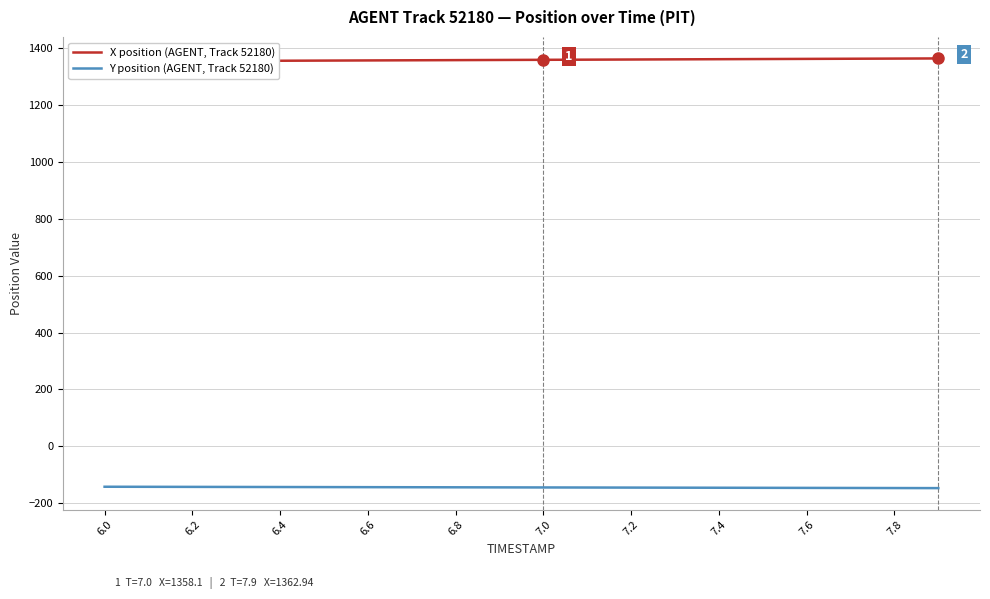

Rank the series by their maximum value, from highest to lowest.

X position (AGENT, Track 52180), Y position (AGENT, Track 52180)